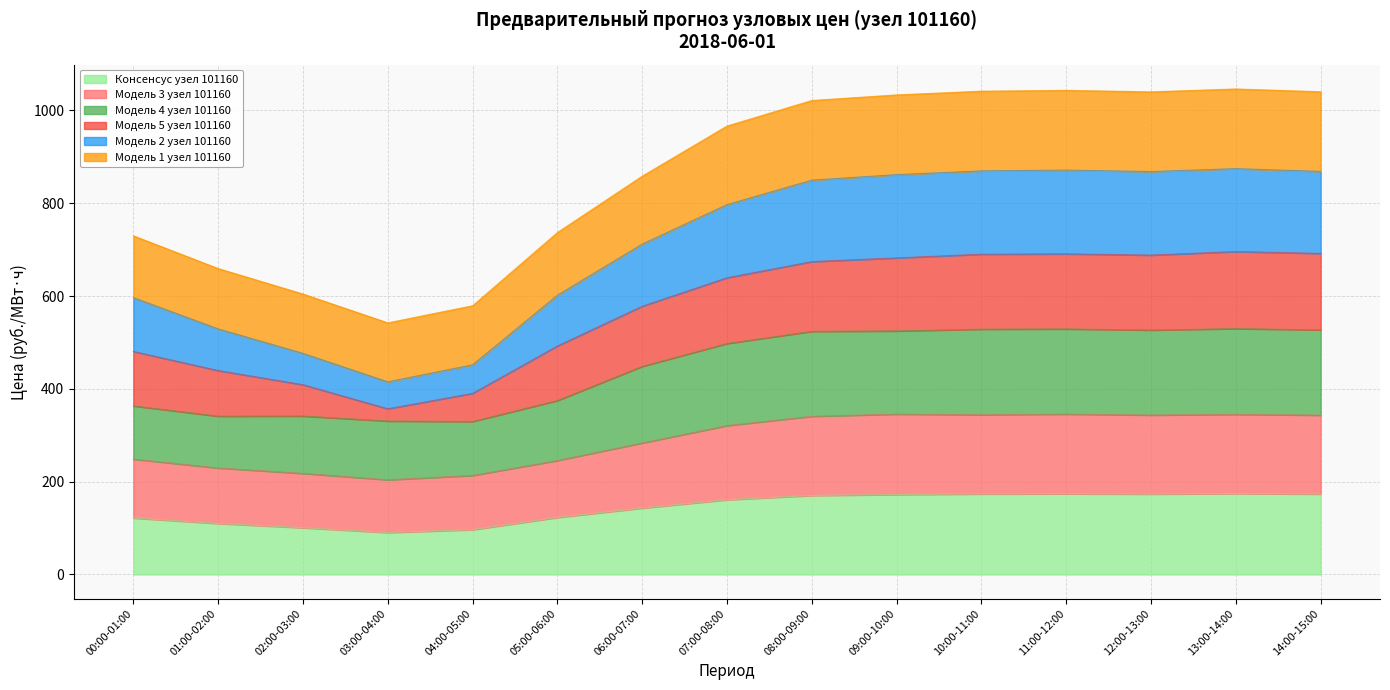

Does the chart have visible grid lines?

Yes